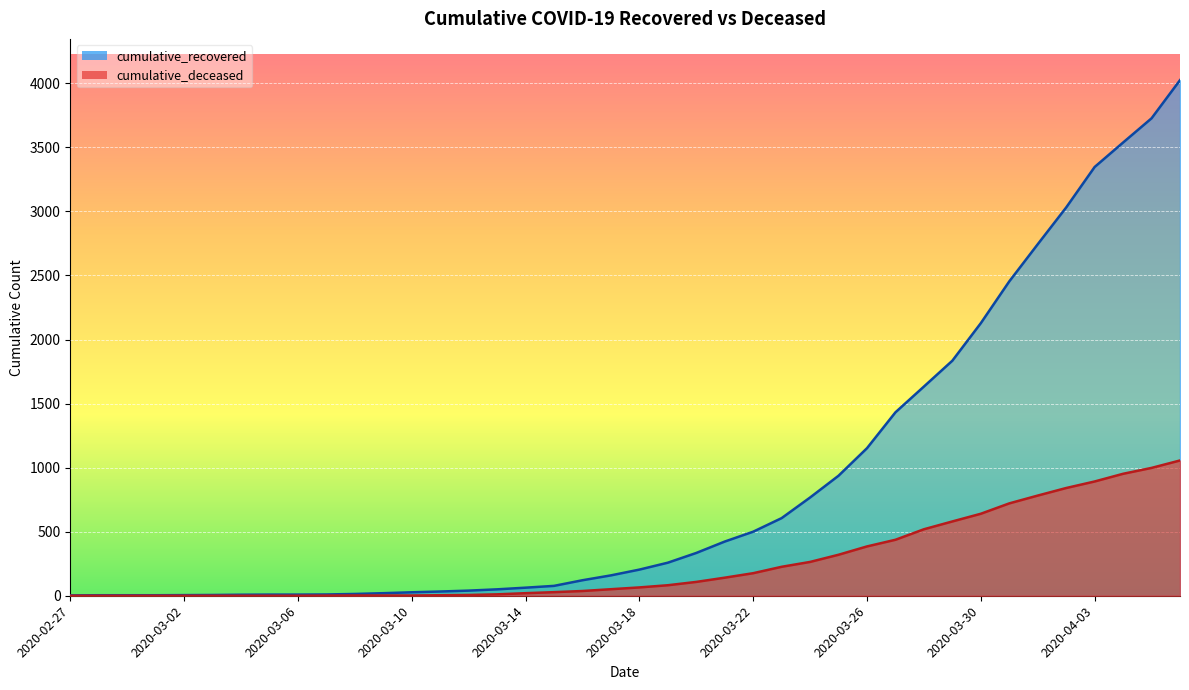

True or false: cumulative_deceased and cumulative_recovered intersect in this chart.

False